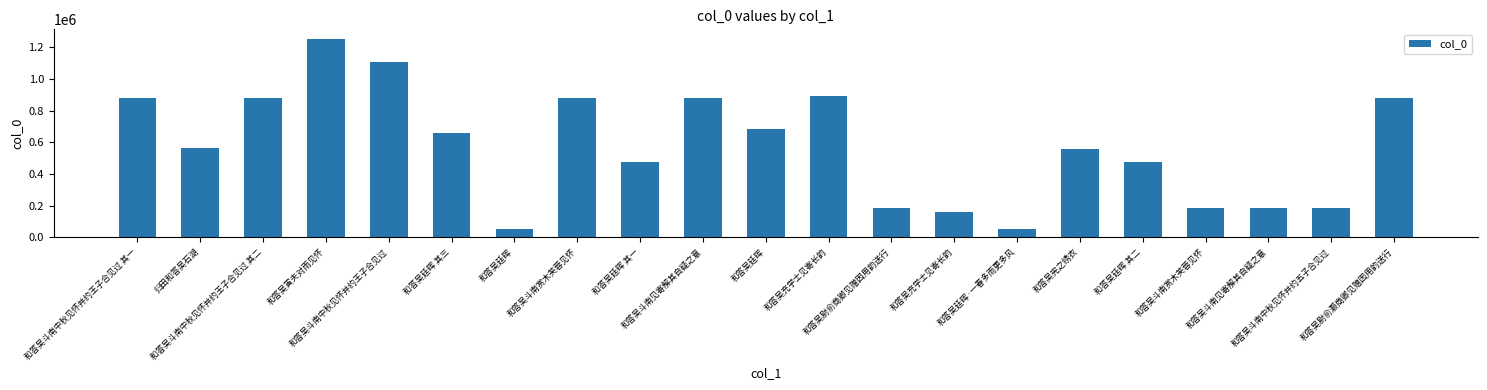

List the labels in order of value, largest first.

和答吴寅夫对雨见怀, 和答吴斗南中秋见怀并约王子合见过, 和答吴充学士见寄长韵, 和答吴斗南中秋见怀并约王子合见过 其一, 和答吴斗南中秋见怀并约王子合见过 其二, 和答吴尉俞灏商卿见赠因用韵送行, 和答吴斗南赏木芙蓉见怀, 和答吴斗南见寄解其自疑之意, 和答吴廷晖, 和答吴廷晖 其三, 归田和答吴石湖, 和答吴宪之绣衣, 和答吴廷晖 其二, 和答吴廷晖 其一, 和答吴斗南赏木芙蓉见怀, 和答吴斗南见寄解其自疑之意, 和答吴尉俞商卿见赠因用韵送行, 和答吴斗南中秋见怀并约五子合见过, 和答吴充学士见寄长韵, 和答吴廷晖·一春多雨更多风, 和答吴廷晖